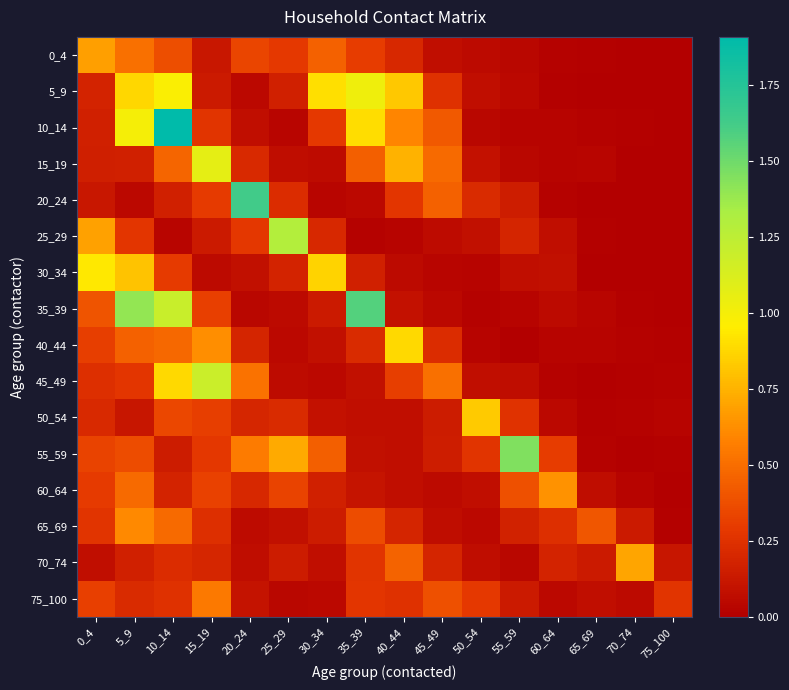

Reading left to right, transcribe all the data shown in this chart.

0_4: 0_4=0.7	5_9=0.5	10_14=0.4	15_19=0.1	20_24=0.3	25_29=0.3	30_34=0.5	35_39=0.3	40_44=0.2	45_49=0.1	50_54=0.1	55_59=0.0	60_64=0.0	65_69=0.0	70_74=0.0	75_100=0.0
5_9: 0_4=0.2	5_9=0.9	10_14=1.0	15_19=0.1	20_24=0.0	25_29=0.2	30_34=0.9	35_39=1.0	40_44=0.8	45_49=0.2	50_54=0.1	55_59=0.0	60_64=0.0	65_69=0.0	70_74=0.0	75_100=0.0
10_14: 0_4=0.2	5_9=1.0	10_14=1.9	15_19=0.3	20_24=0.1	25_29=0.0	30_34=0.3	35_39=0.9	40_44=0.6	45_49=0.4	50_54=0.0	55_59=0.0	60_64=0.0	65_69=0.0	70_74=0.0	75_100=0.0
15_19: 0_4=0.2	5_9=0.2	10_14=0.5	15_19=1.1	20_24=0.2	25_29=0.1	30_34=0.1	35_39=0.4	40_44=0.8	45_49=0.5	50_54=0.1	55_59=0.0	60_64=0.0	65_69=0.0	70_74=0.0	75_100=0.0
20_24: 0_4=0.1	5_9=0.1	10_14=0.2	15_19=0.3	20_24=1.6	25_29=0.2	30_34=0.0	35_39=0.1	40_44=0.3	45_49=0.5	50_54=0.2	55_59=0.1	60_64=0.0	65_69=0.0	70_74=0.0	75_100=0.0
25_29: 0_4=0.7	5_9=0.3	10_14=0.0	15_19=0.1	20_24=0.3	25_29=1.3	30_34=0.2	35_39=0.0	40_44=0.0	45_49=0.1	50_54=0.1	55_59=0.2	60_64=0.1	65_69=0.0	70_74=0.0	75_100=0.0
30_34: 0_4=0.9	5_9=0.8	10_14=0.3	15_19=0.1	20_24=0.1	25_29=0.2	30_34=0.9	35_39=0.2	40_44=0.1	45_49=0.0	50_54=0.0	55_59=0.1	60_64=0.1	65_69=0.0	70_74=0.0	75_100=0.0
35_39: 0_4=0.4	5_9=1.4	10_14=1.2	15_19=0.3	20_24=0.0	25_29=0.1	30_34=0.1	35_39=1.6	40_44=0.1	45_49=0.0	50_54=0.0	55_59=0.0	60_64=0.1	65_69=0.0	70_74=0.0	75_100=0.0
40_44: 0_4=0.3	5_9=0.4	10_14=0.5	15_19=0.6	20_24=0.2	25_29=0.0	30_34=0.1	35_39=0.2	40_44=0.9	45_49=0.2	50_54=0.0	55_59=0.0	60_64=0.0	65_69=0.0	70_74=0.0	75_100=0.0
45_49: 0_4=0.2	5_9=0.3	10_14=0.9	15_19=1.2	20_24=0.5	25_29=0.1	30_34=0.0	35_39=0.1	40_44=0.3	45_49=0.5	50_54=0.1	55_59=0.1	60_64=0.0	65_69=0.0	70_74=0.0	75_100=0.0
50_54: 0_4=0.2	5_9=0.1	10_14=0.3	15_19=0.3	20_24=0.2	25_29=0.2	30_34=0.1	35_39=0.1	40_44=0.1	45_49=0.1	50_54=0.8	55_59=0.3	60_64=0.1	65_69=0.0	70_74=0.0	75_100=0.0
55_59: 0_4=0.3	5_9=0.4	10_14=0.1	15_19=0.3	20_24=0.6	25_29=0.7	30_34=0.4	35_39=0.1	40_44=0.1	45_49=0.1	50_54=0.3	55_59=1.5	60_64=0.3	65_69=0.0	70_74=0.0	75_100=0.0
60_64: 0_4=0.3	5_9=0.5	10_14=0.2	15_19=0.3	20_24=0.2	25_29=0.3	30_34=0.2	35_39=0.1	40_44=0.1	45_49=0.1	50_54=0.1	55_59=0.4	60_64=0.6	65_69=0.1	70_74=0.0	75_100=0.0
65_69: 0_4=0.3	5_9=0.6	10_14=0.5	15_19=0.2	20_24=0.1	25_29=0.1	30_34=0.1	35_39=0.4	40_44=0.2	45_49=0.1	50_54=0.0	55_59=0.2	60_64=0.2	65_69=0.4	70_74=0.1	75_100=0.0
70_74: 0_4=0.1	5_9=0.2	10_14=0.2	15_19=0.2	20_24=0.1	25_29=0.1	30_34=0.1	35_39=0.3	40_44=0.5	45_49=0.2	50_54=0.1	55_59=0.0	60_64=0.2	65_69=0.1	70_74=0.7	75_100=0.1
75_100: 0_4=0.3	5_9=0.2	10_14=0.3	15_19=0.5	20_24=0.1	25_29=0.0	30_34=0.0	35_39=0.3	40_44=0.2	45_49=0.4	50_54=0.3	55_59=0.1	60_64=0.0	65_69=0.1	70_74=0.1	75_100=0.3